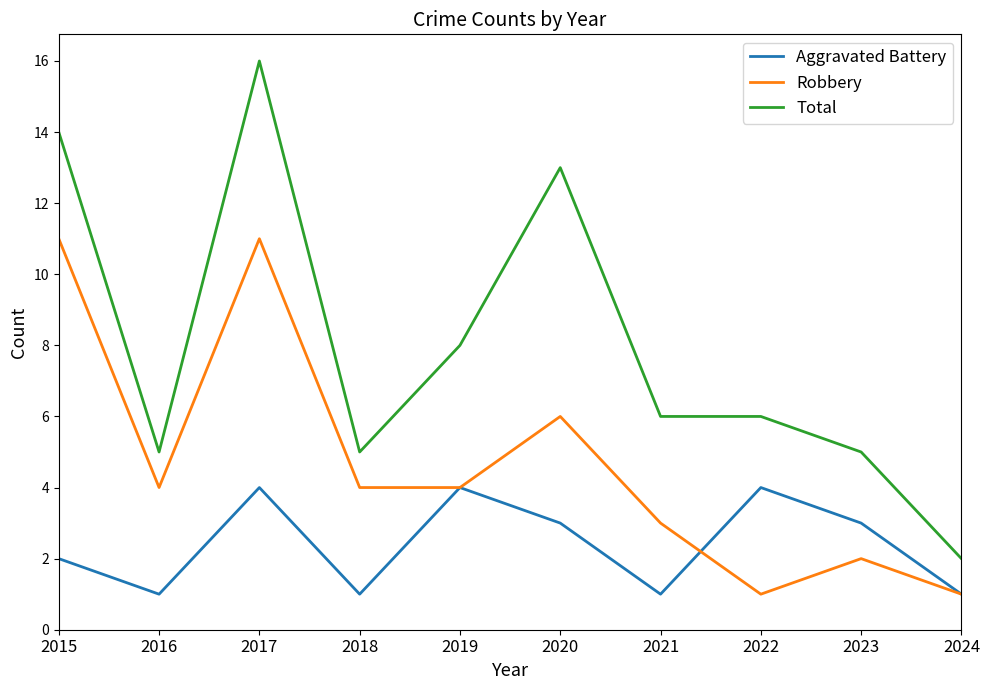

Rank the series by their maximum value, from highest to lowest.

Total, Robbery, Aggravated Battery